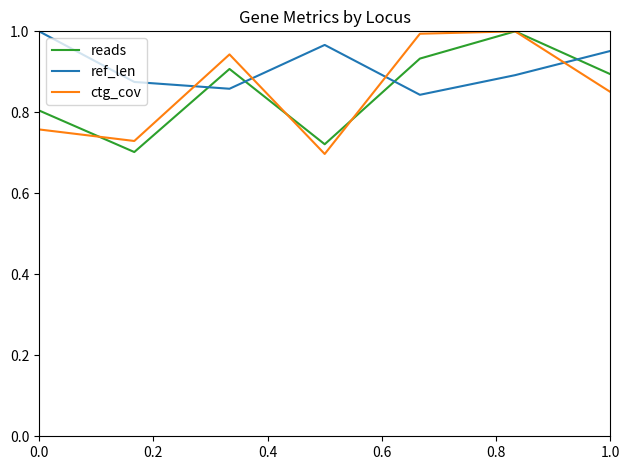

Which series has the largest total across all categories?

ref_len